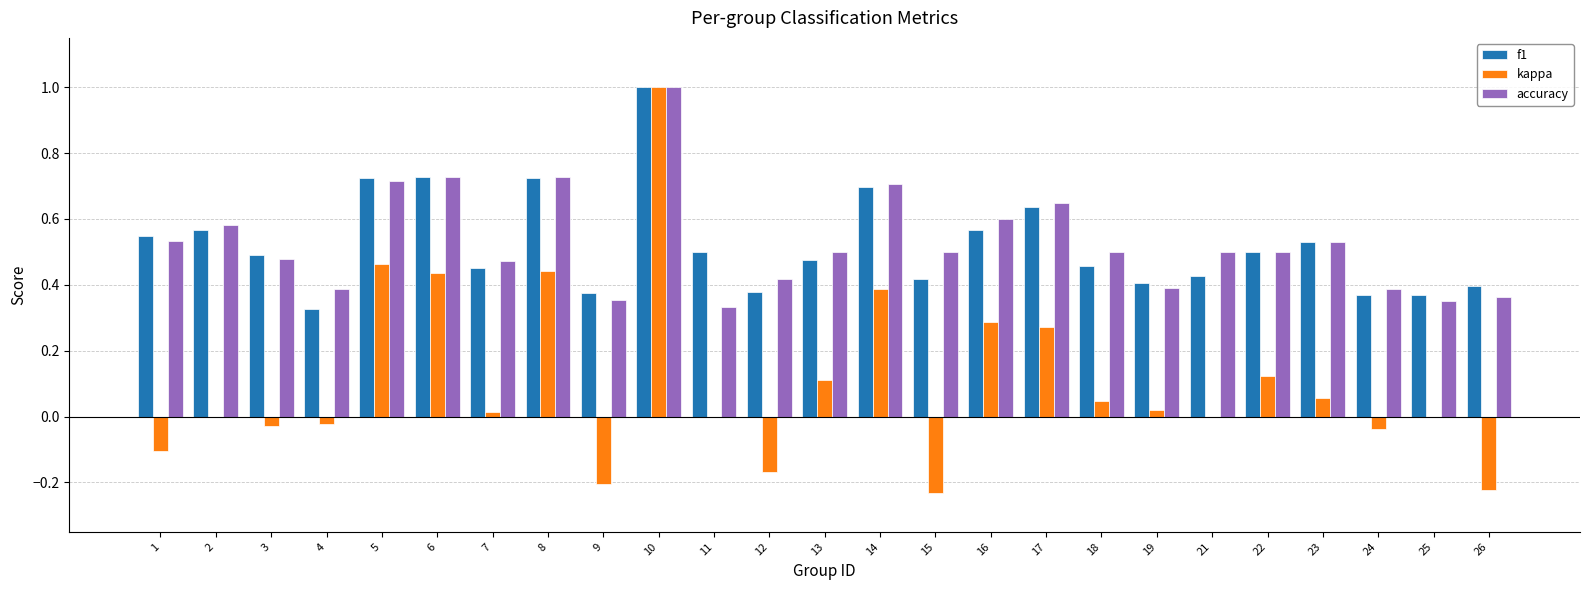

What is the highest value of the accuracy series?

1.0